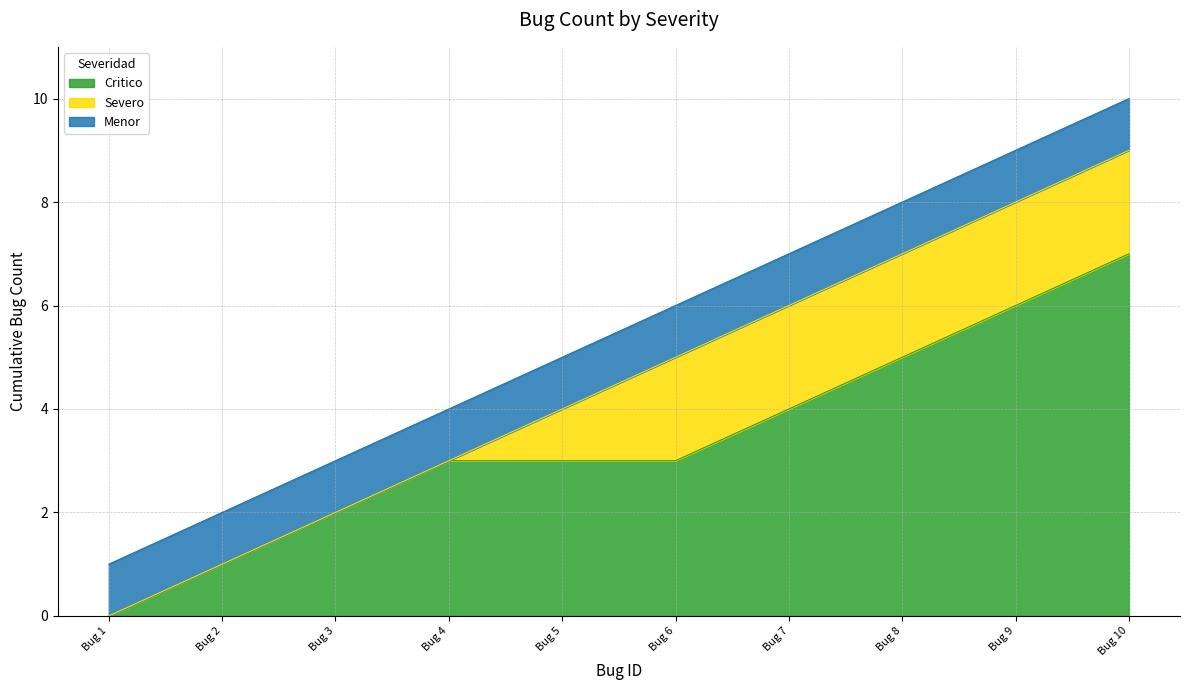

What is the difference between the maximum and minimum values?

9